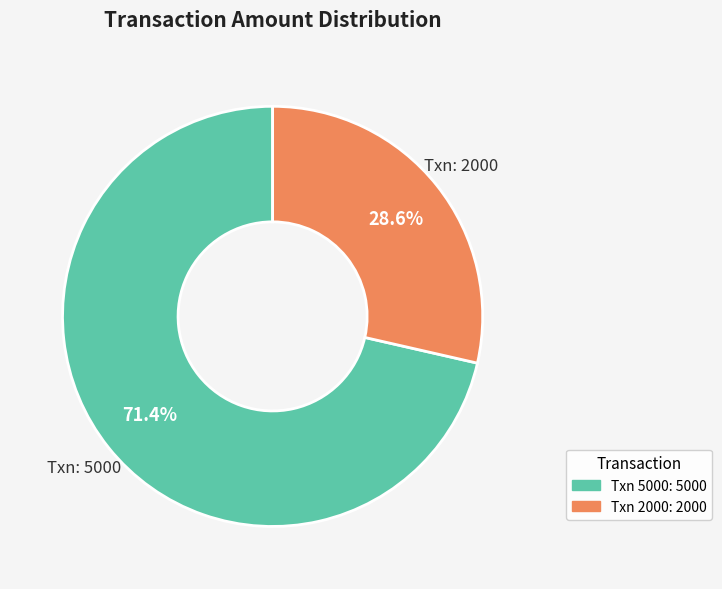

Does any single category account for the majority?

Yes